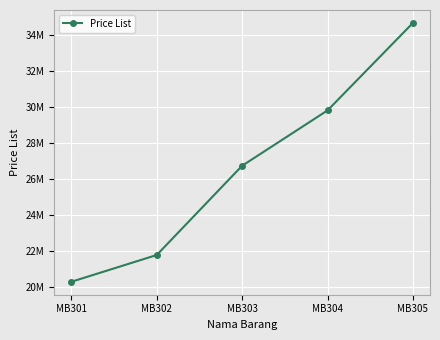

Is this an area chart (filled region under the line)?

No